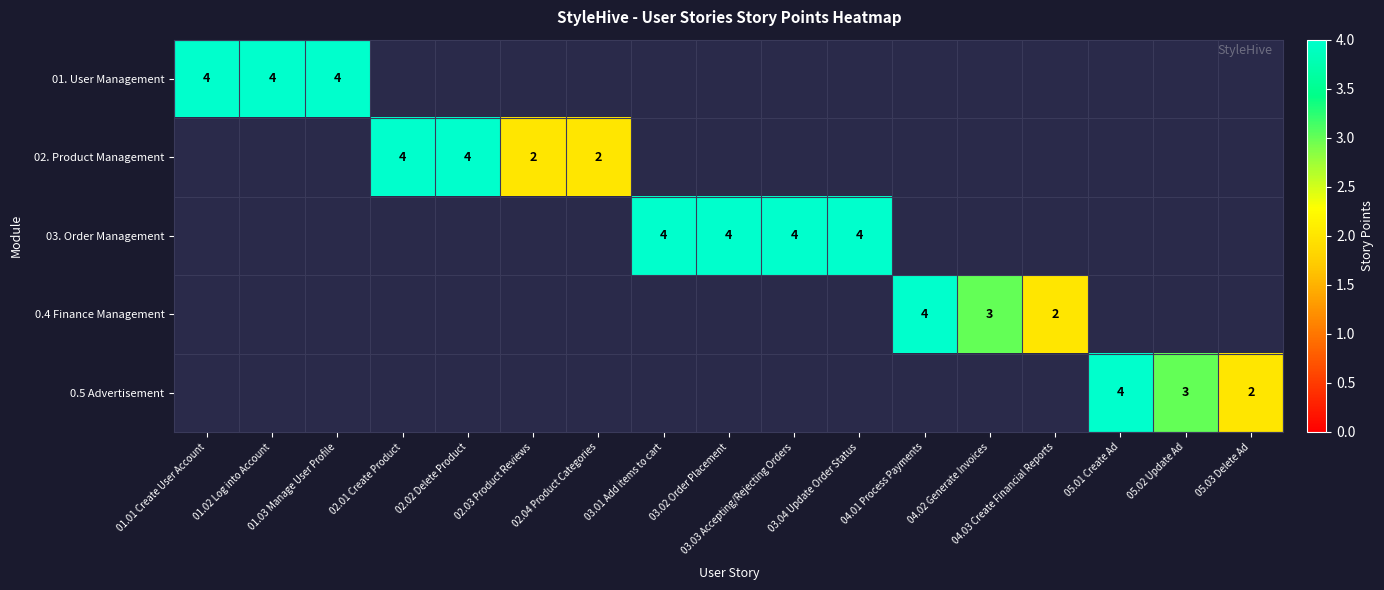

What is the highest value of the 01. User Management series?

4.0